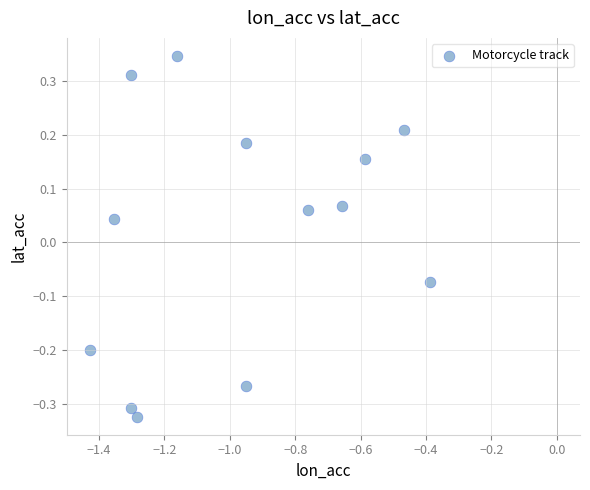

What is the range of X values (max minus min)?

1.0